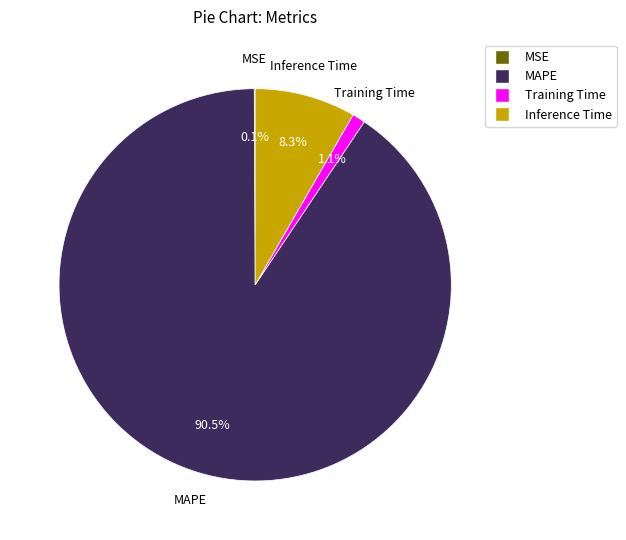

What is the largest slice in the pie chart?

MAPE